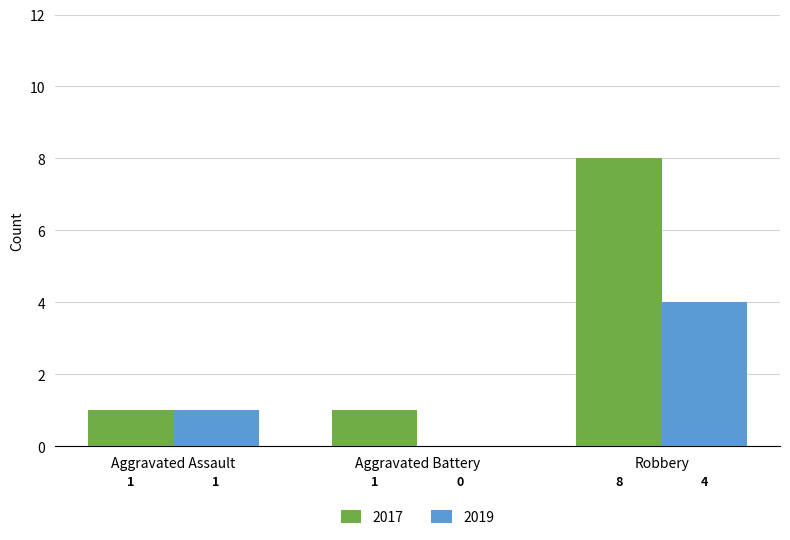

What is the sum of all 2019 values?

5